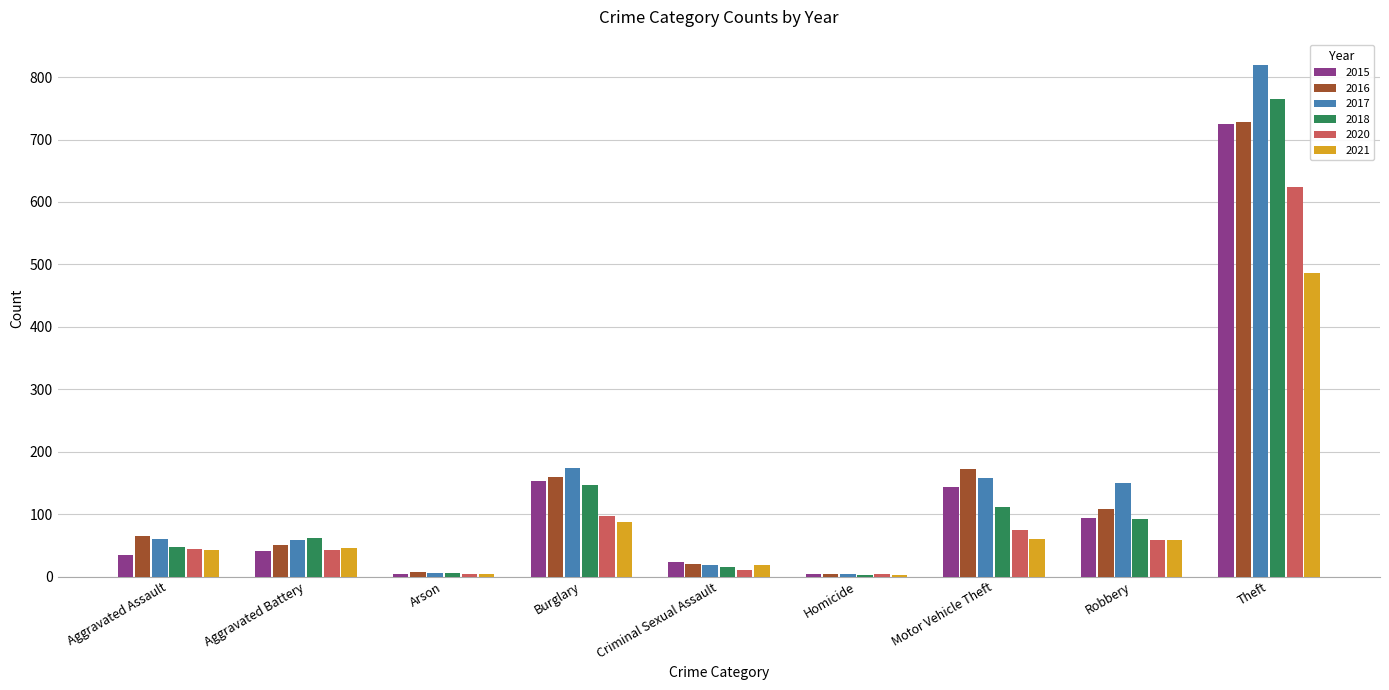

The value of 2015 at Theft is 337. True or false?

False